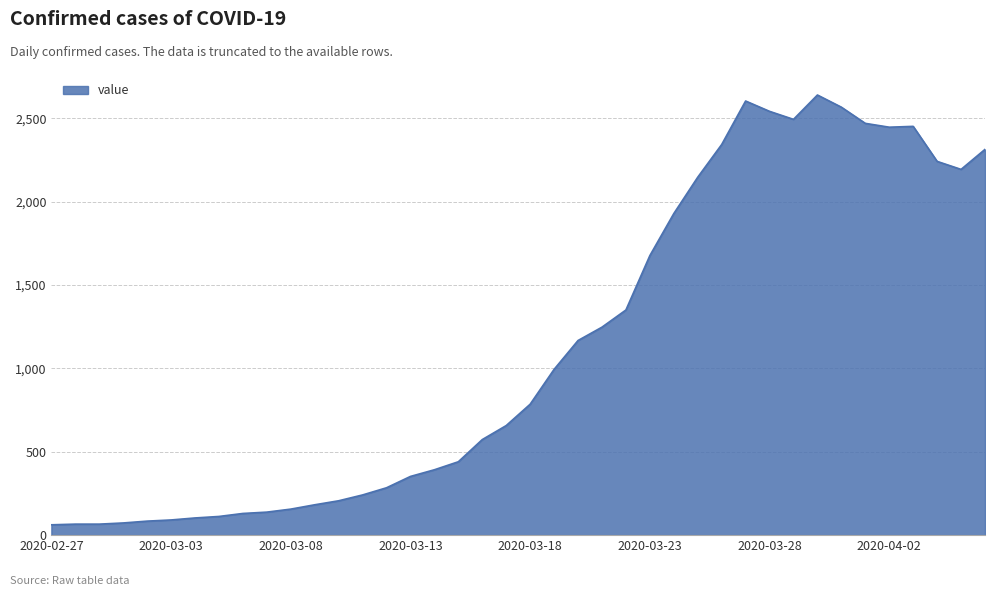

What is the greatest value displayed?

2639